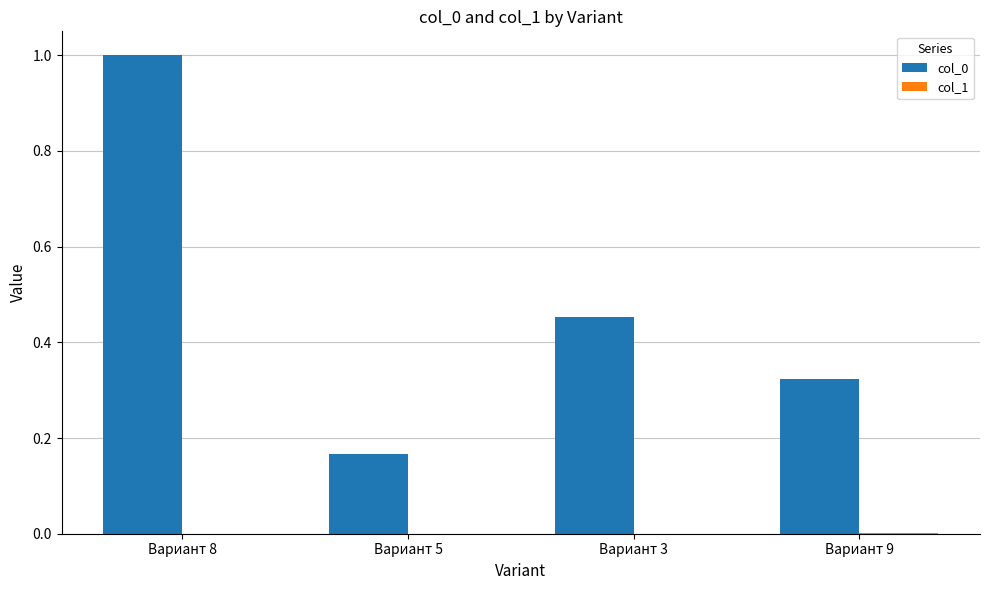

At which category is the sum across all series the highest?

Вариант 8